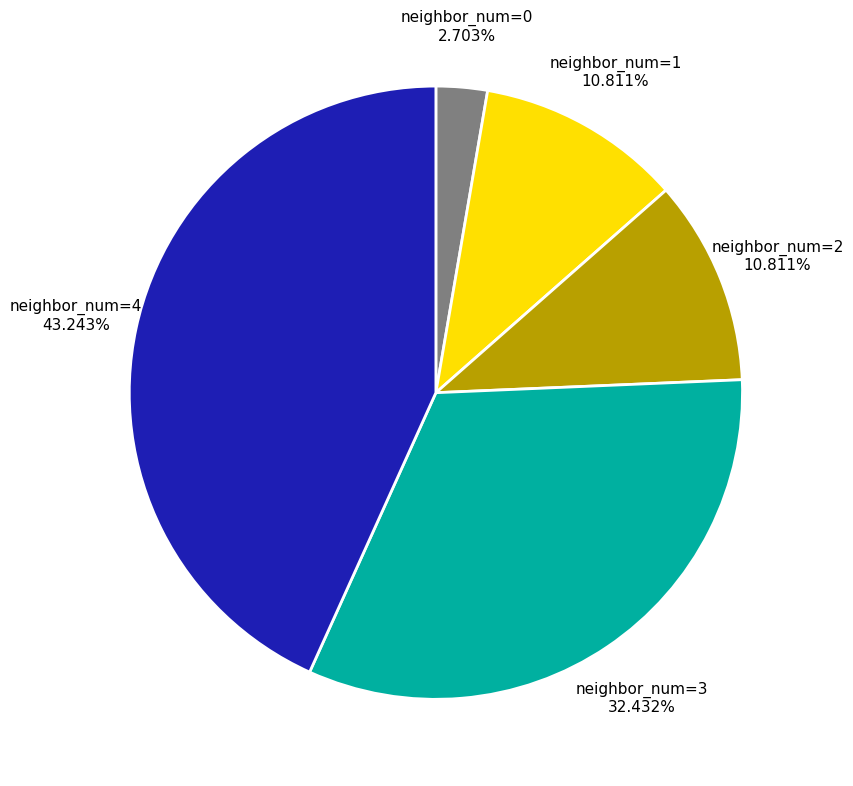

Is there a majority slice in this chart?

No